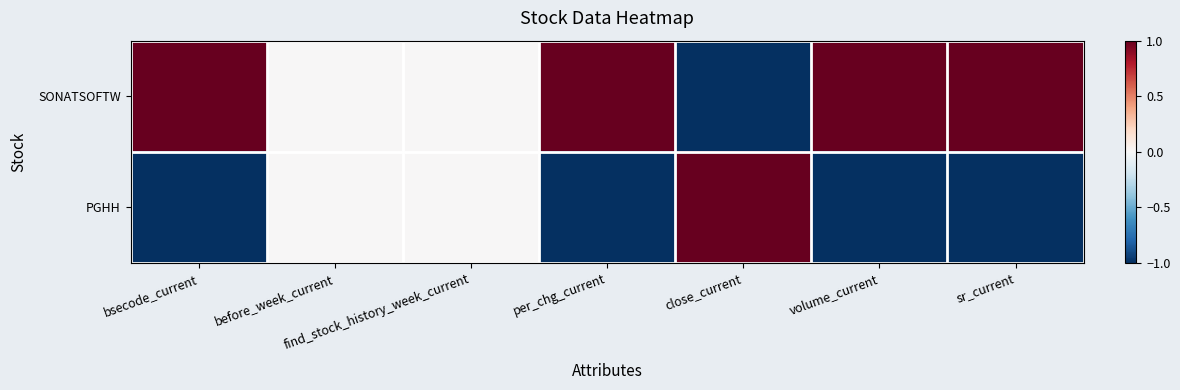

Reading left to right, list all the values displayed in this chart.

SONATSOFTW: bsecode_current=1	before_week_current=0	find_stock_history_week_current=0	per_chg_current=1	close_current=-1	volume_current=1	sr_current=1
PGHH: bsecode_current=-1	before_week_current=0	find_stock_history_week_current=0	per_chg_current=-1	close_current=1	volume_current=-1	sr_current=-1